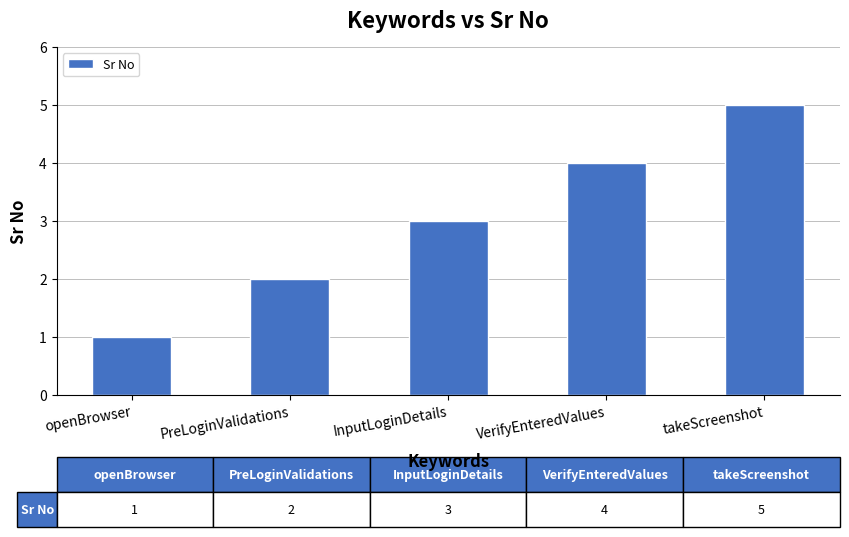

Which label corresponds to the smallest value in the chart?

openBrowser